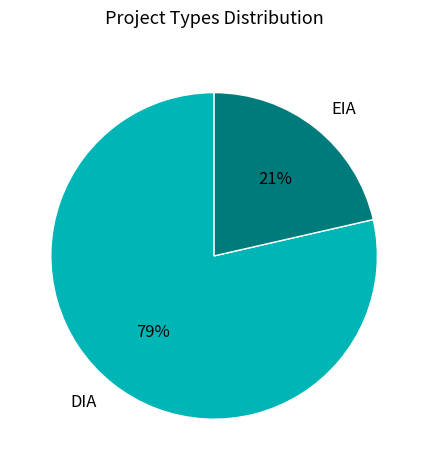

Is the sum of DIA and EIA greater than half?

Yes